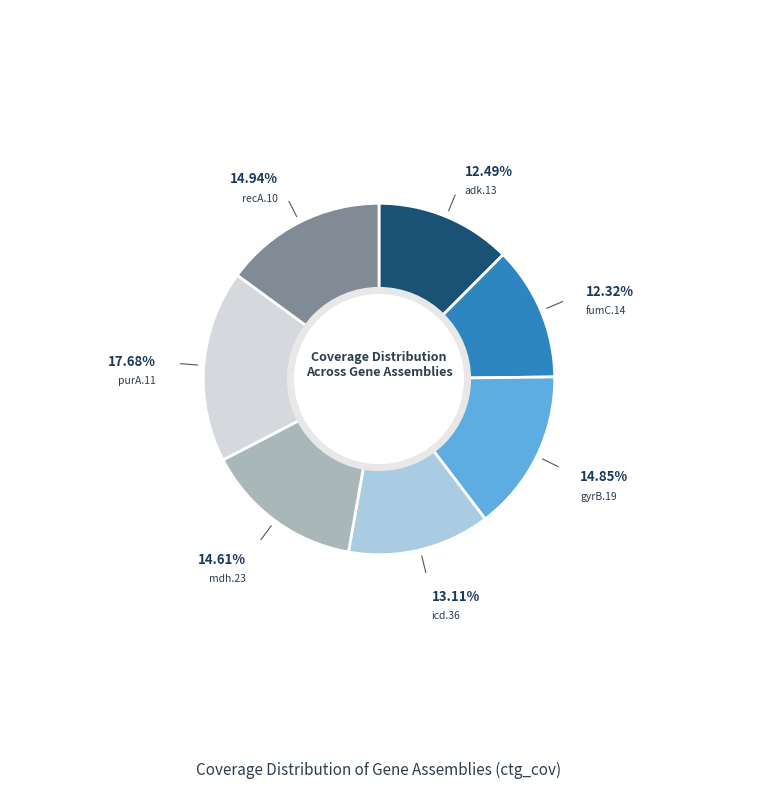

Combined, what portion of the pie is recA.10 and gyrB.19?

29.8%